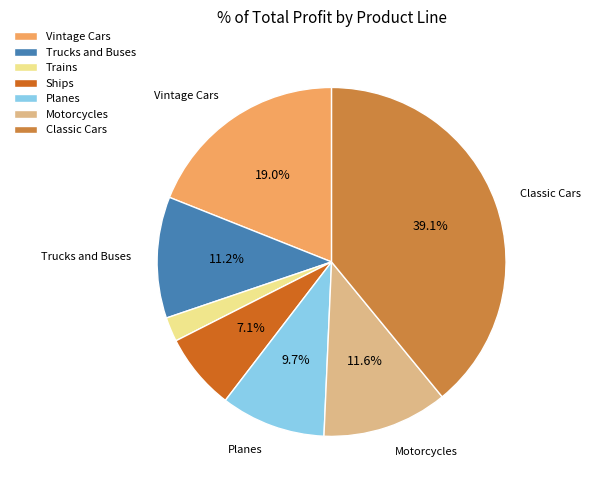

How much of the chart is everything except Trucks and Buses?

88.8%